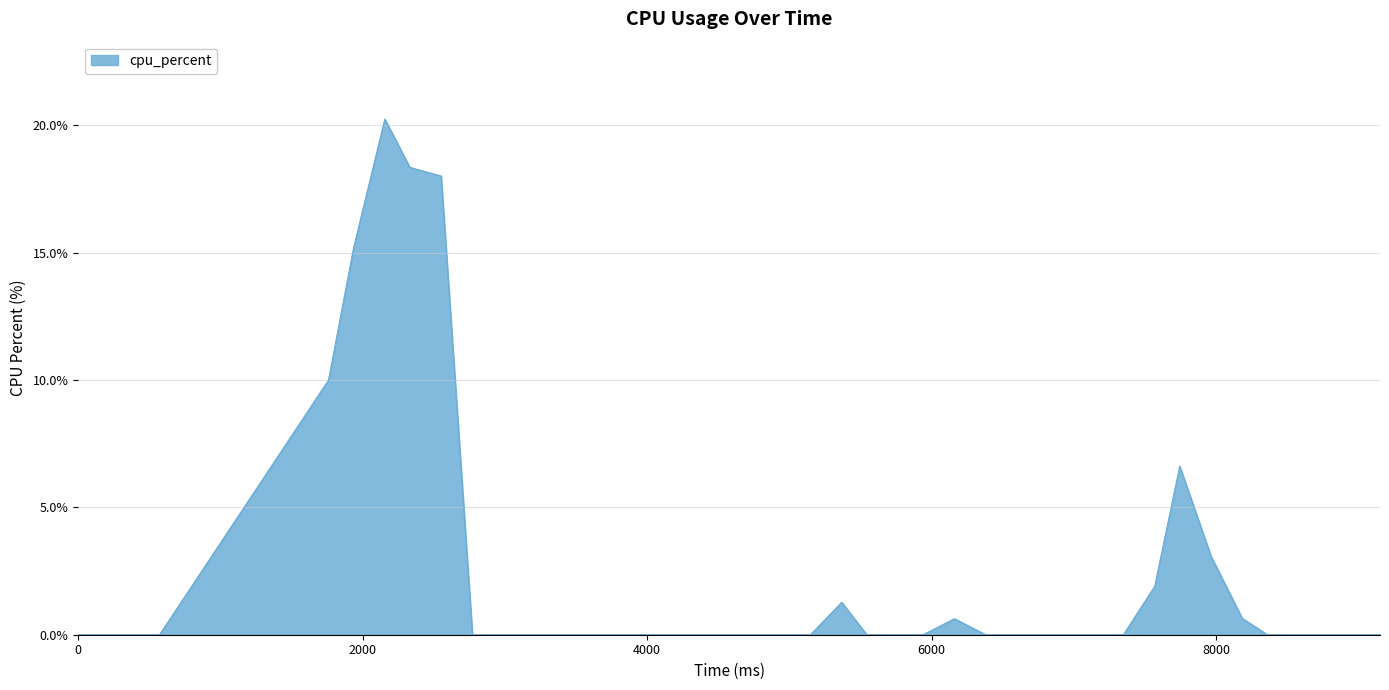

What is the difference between the maximum and minimum values?

20.3